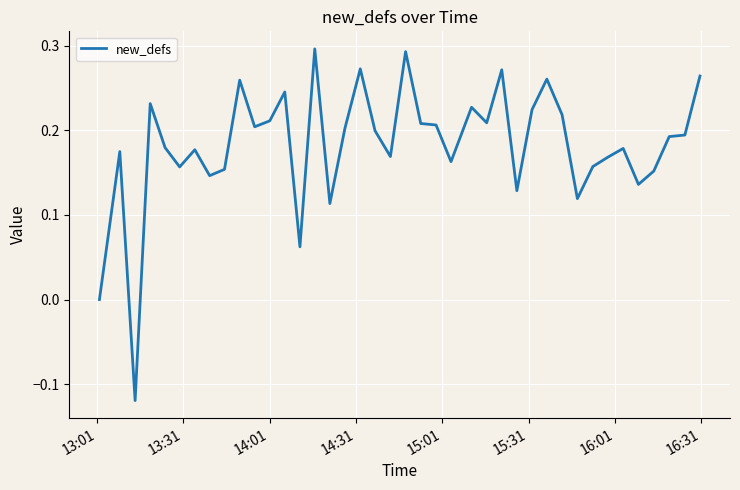

How many categories are shown in the chart?

40